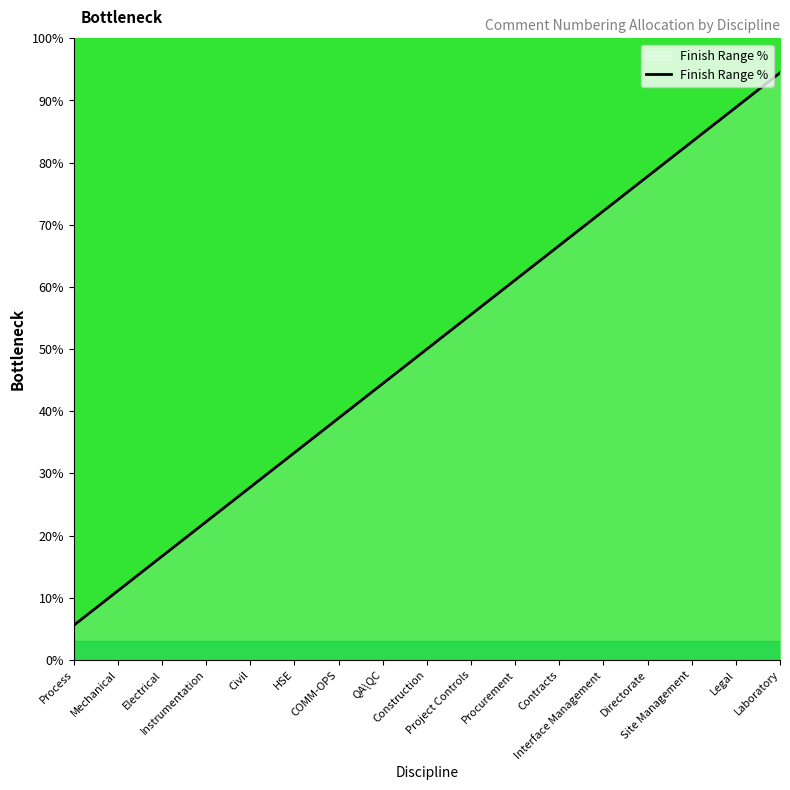

Between Procurement and Mechanical, which is larger?

Procurement